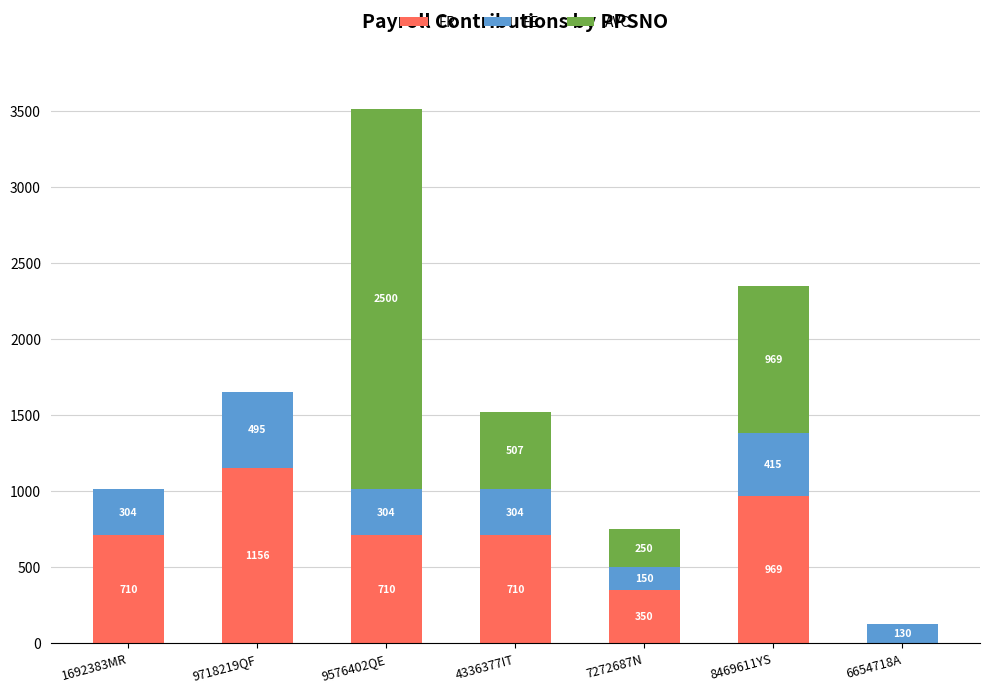

The ER series shows 710.4 at 4336377IT. True or false?

True